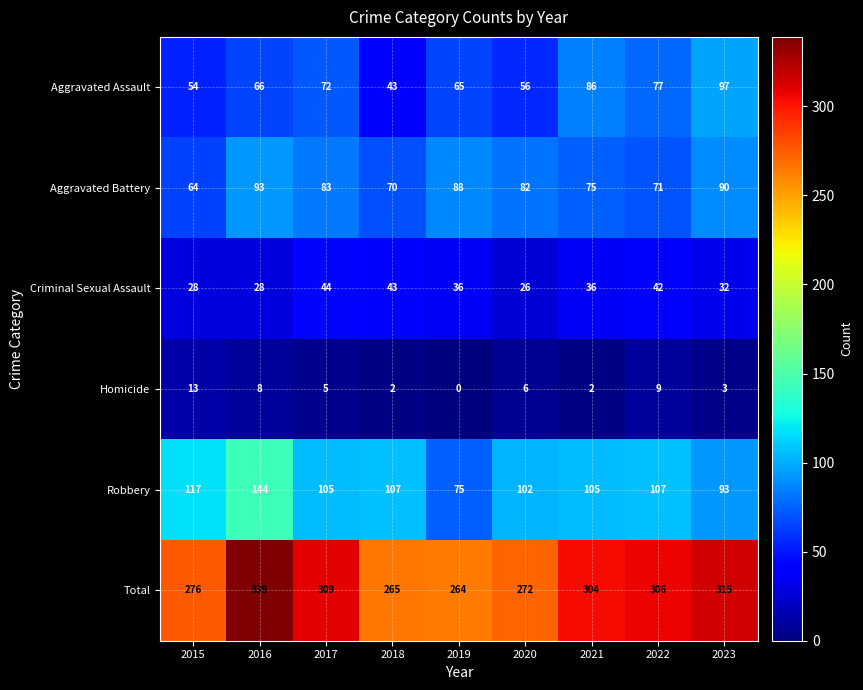

What is the sum of the Criminal Sexual Assault values at 2022 and 2021?

78